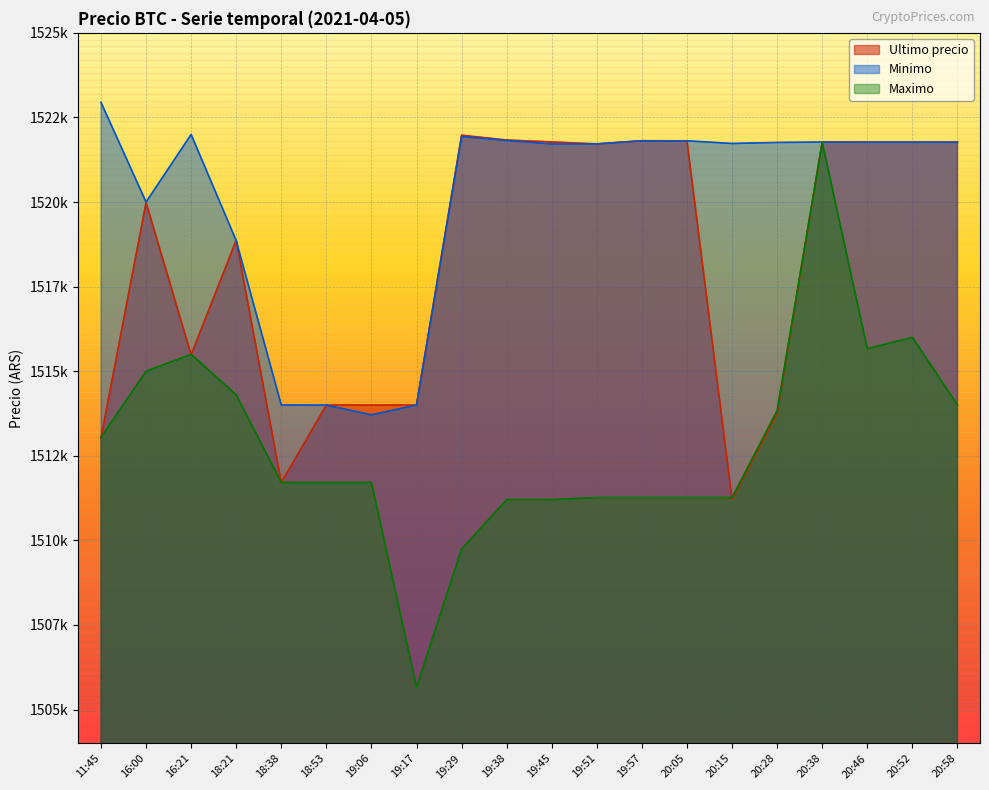

How many intersections are there between Ultimo precio and Minimo?

3